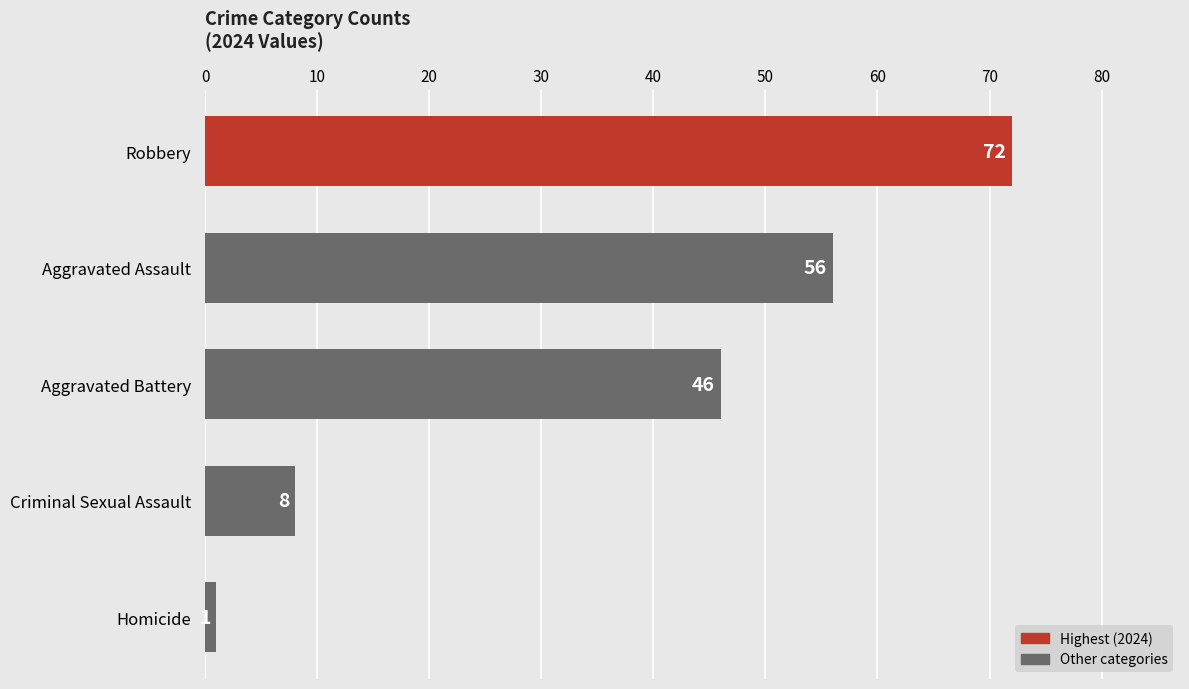

At which category does the chart reach its peak across all series?

Robbery